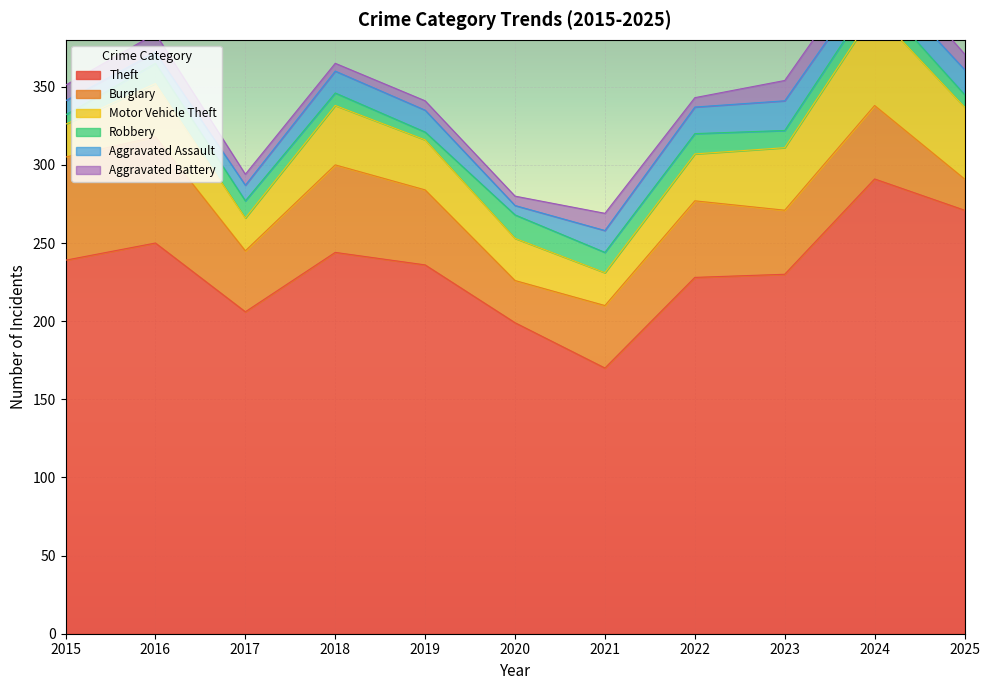

Where is the first local maximum for Burglary?

2016